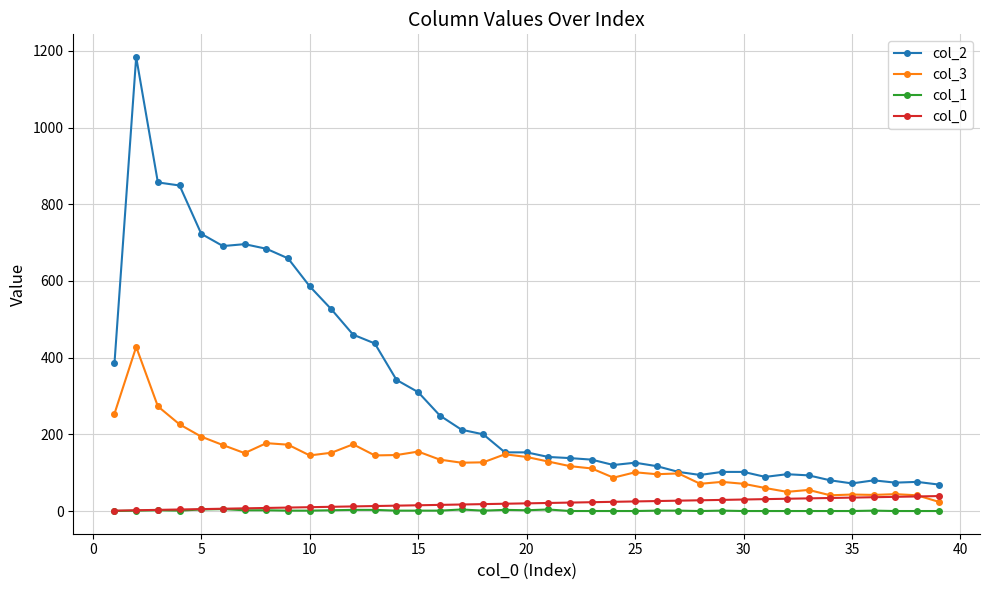

What is the difference between the maximum and minimum values in the col_2 series?

1115